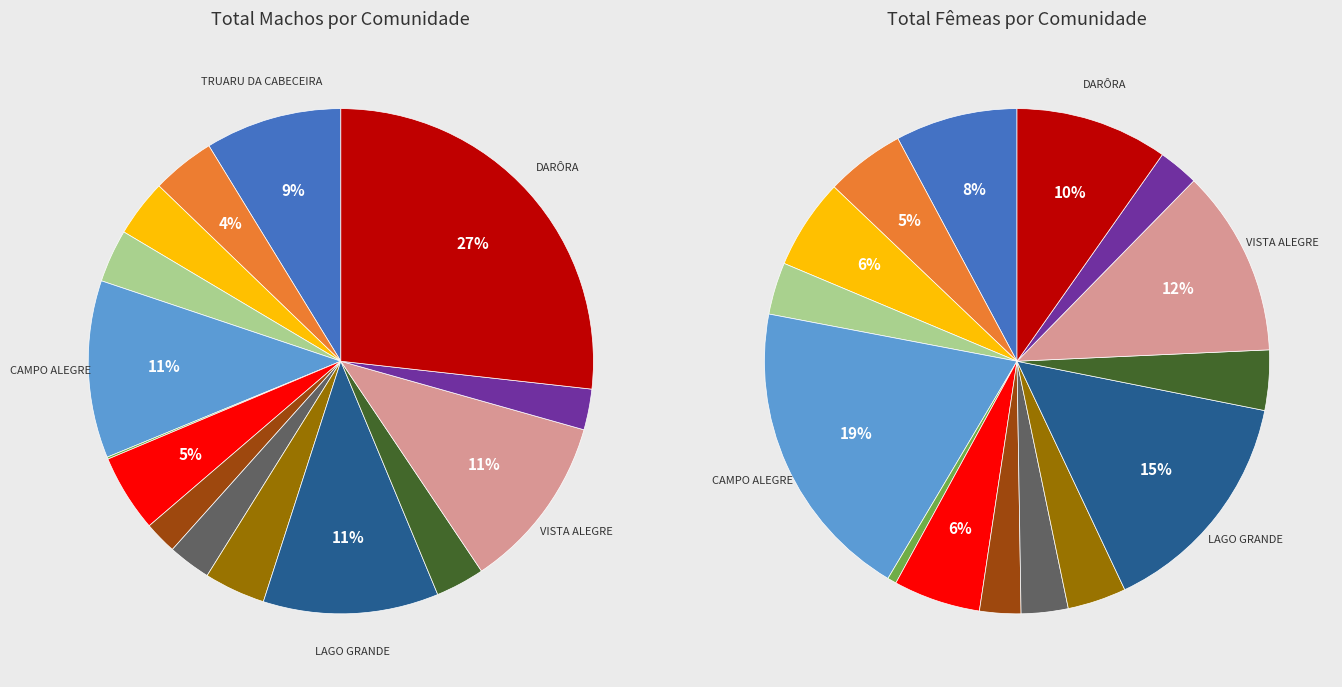

Do TRUARU DA CABECEIRA and LAGO GRANDE together represent more than half of the pie?

No